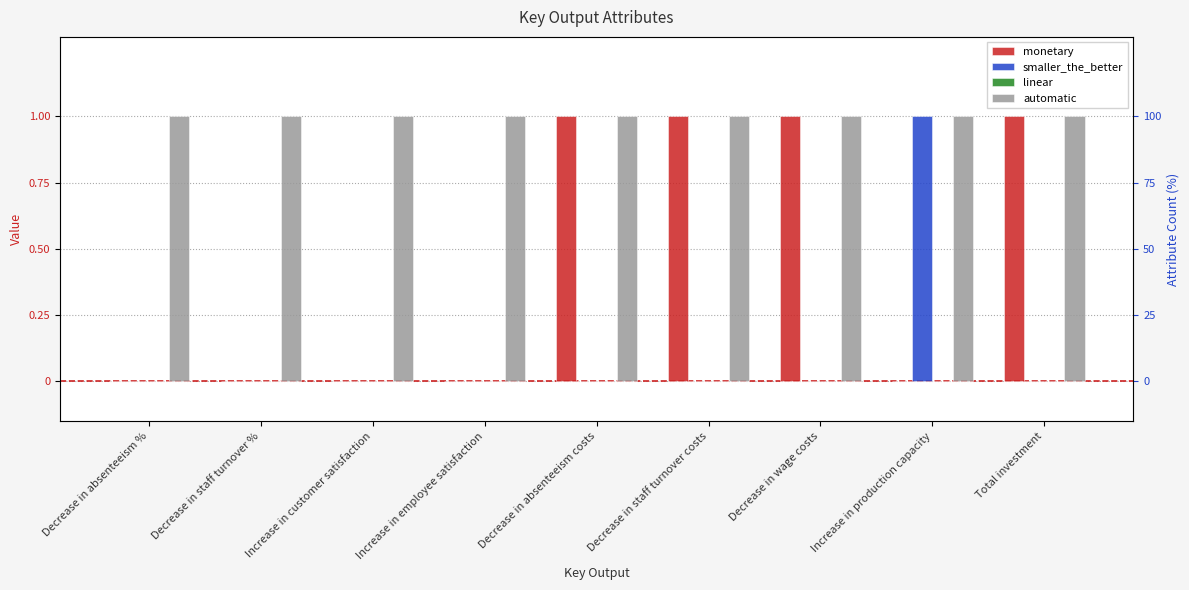

What is the label of the 3rd bar from the left?

Increase in customer satisfaction